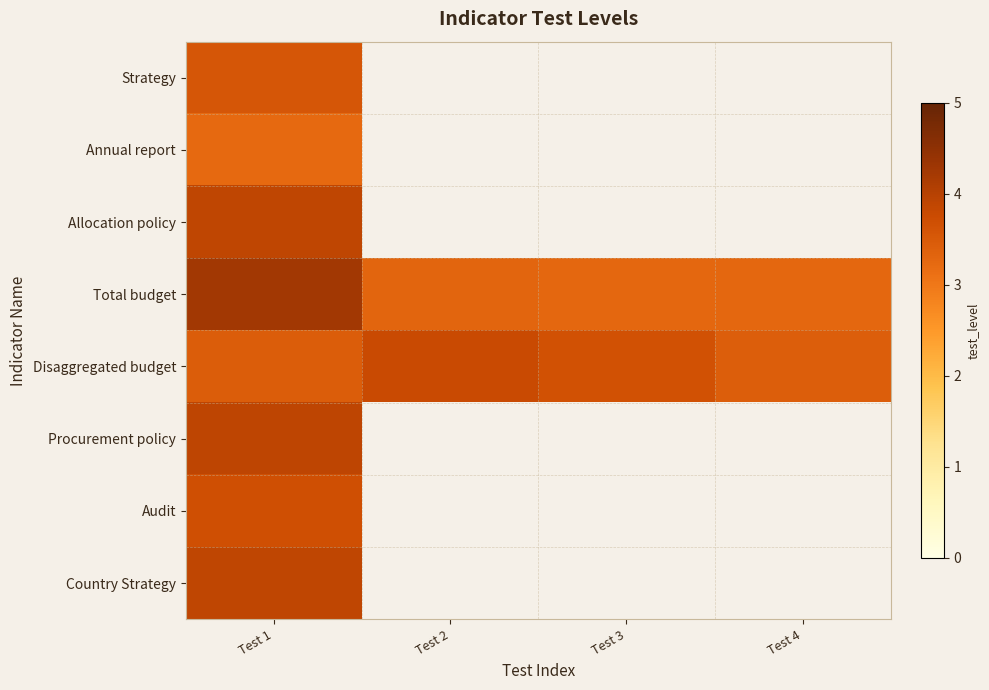

Count the number of data series in this chart.

8